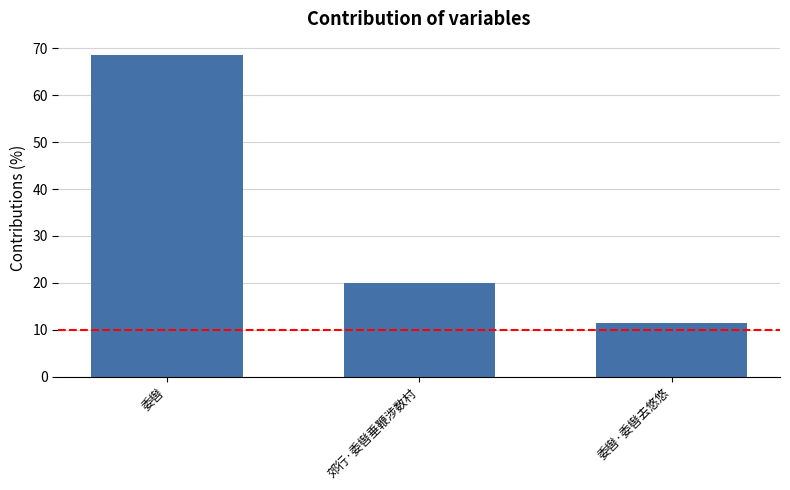

How many data points are above 19?

2